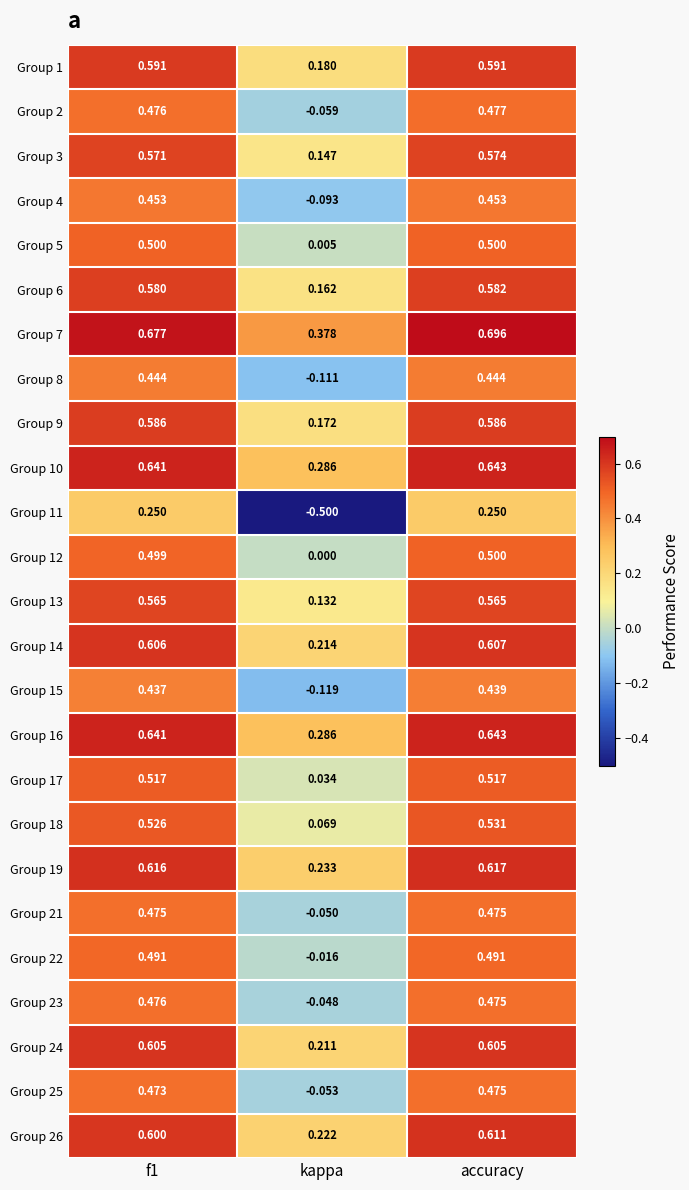

What is the total value across all series at f1?

13.3